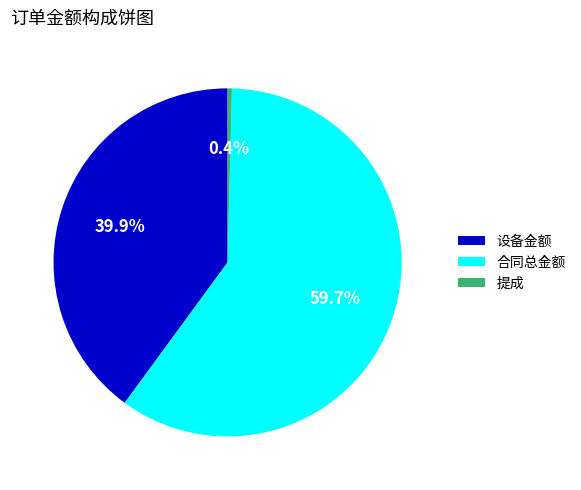

Between 提成 and 合同总金额, which is larger?

合同总金额